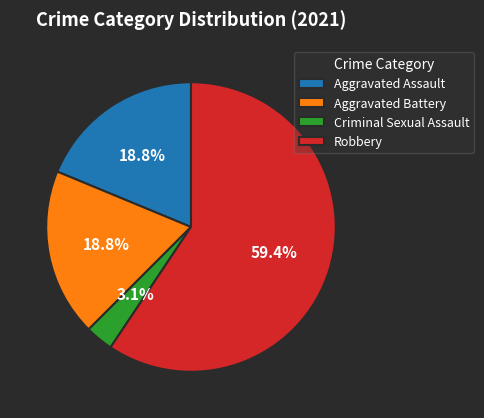

Count the number of slices in the pie.

4